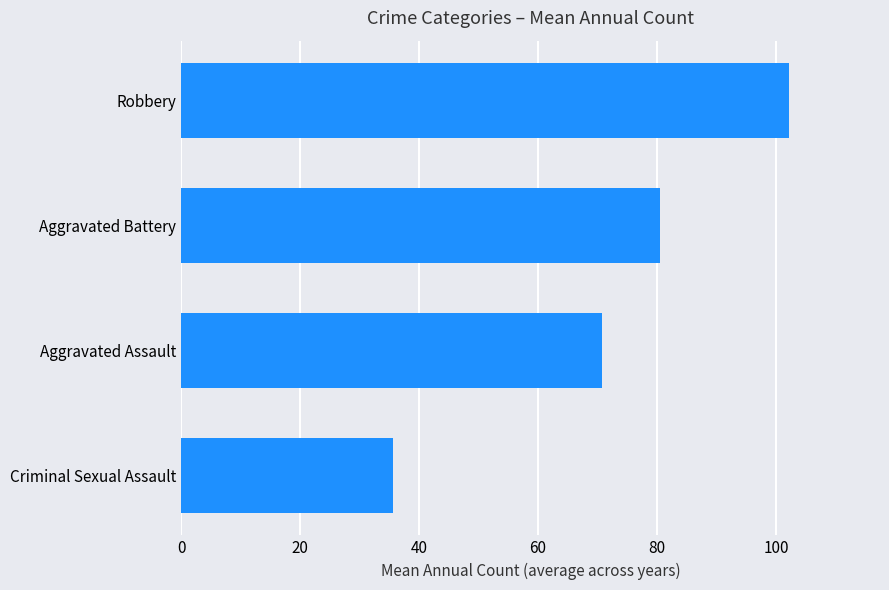

Is it true that the value at Robbery is 141.8?

False